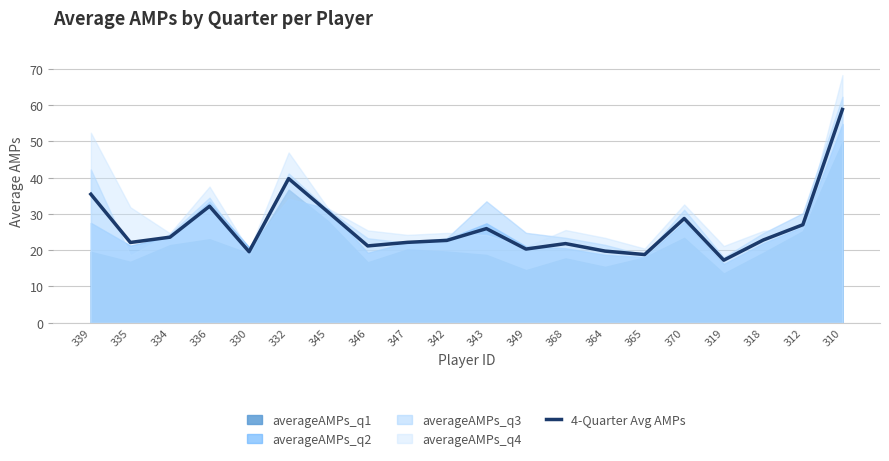

What is the label of the 3rd point from the right?

318